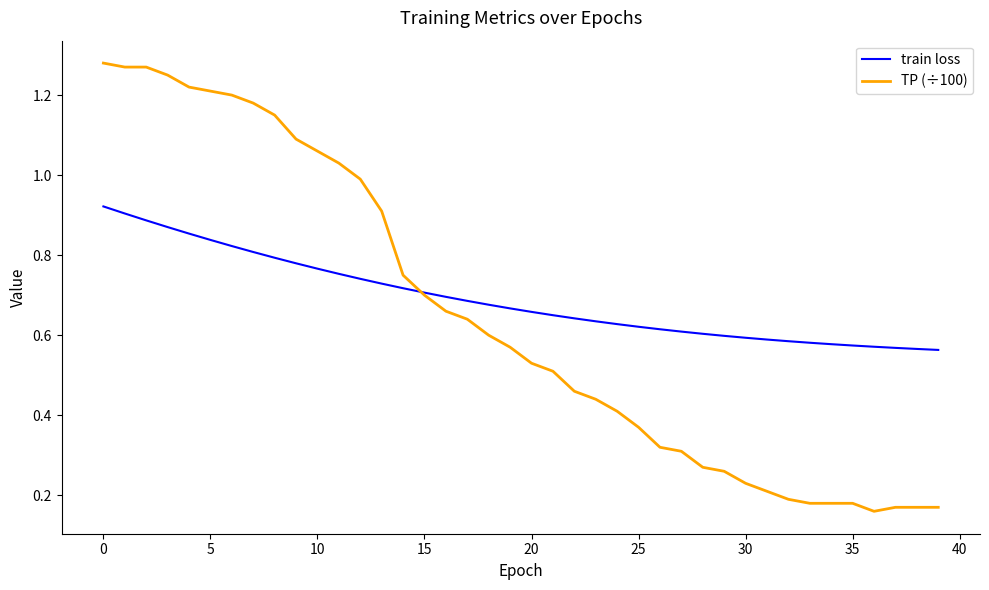

Count the number of categories in the chart.

40